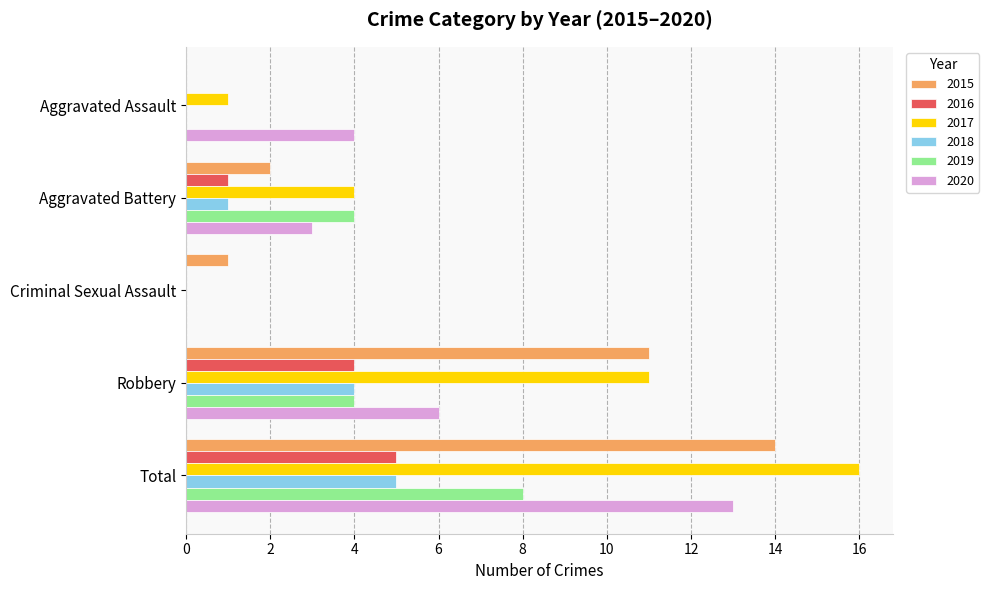

Between Aggravated Assault and Aggravated Battery, which series saw the biggest shift?

2019